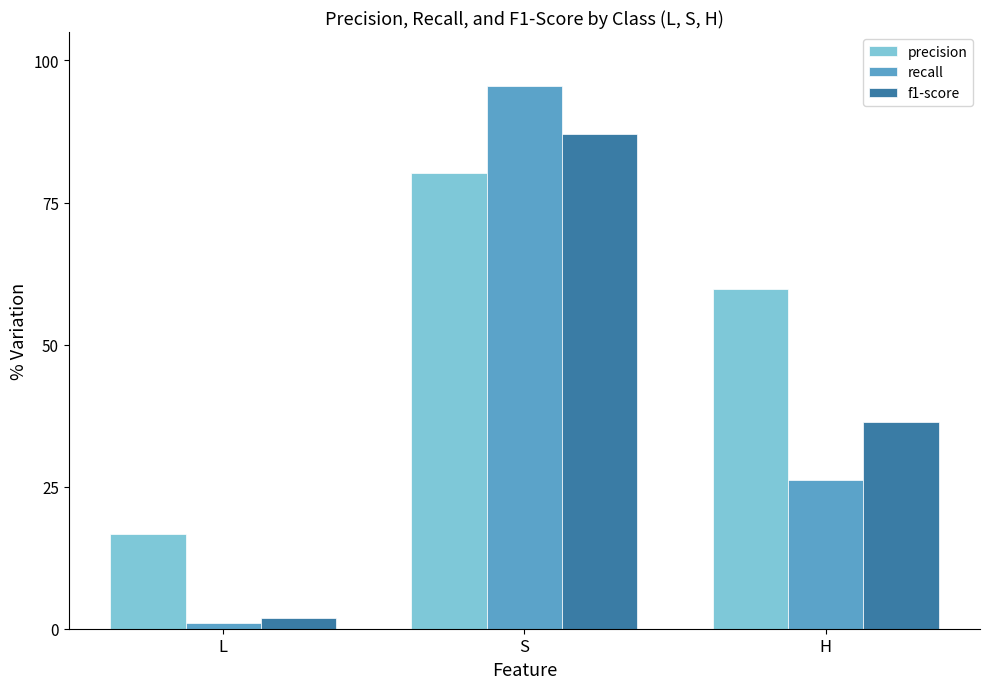

Which category has the highest value across all series?

S